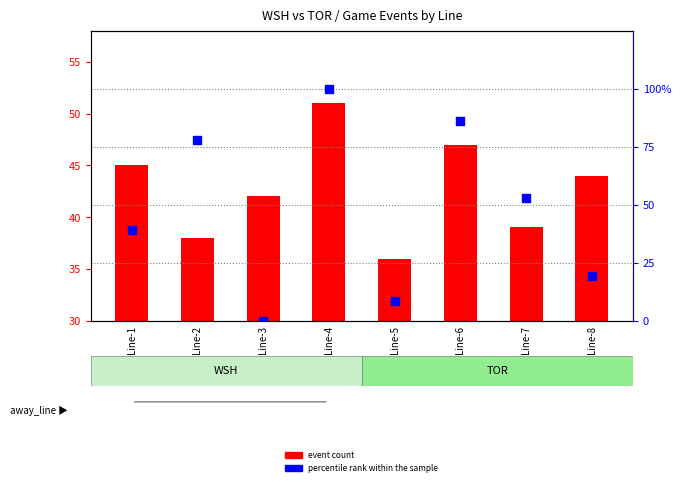

At which category is the sum across all series the highest?

Line-4